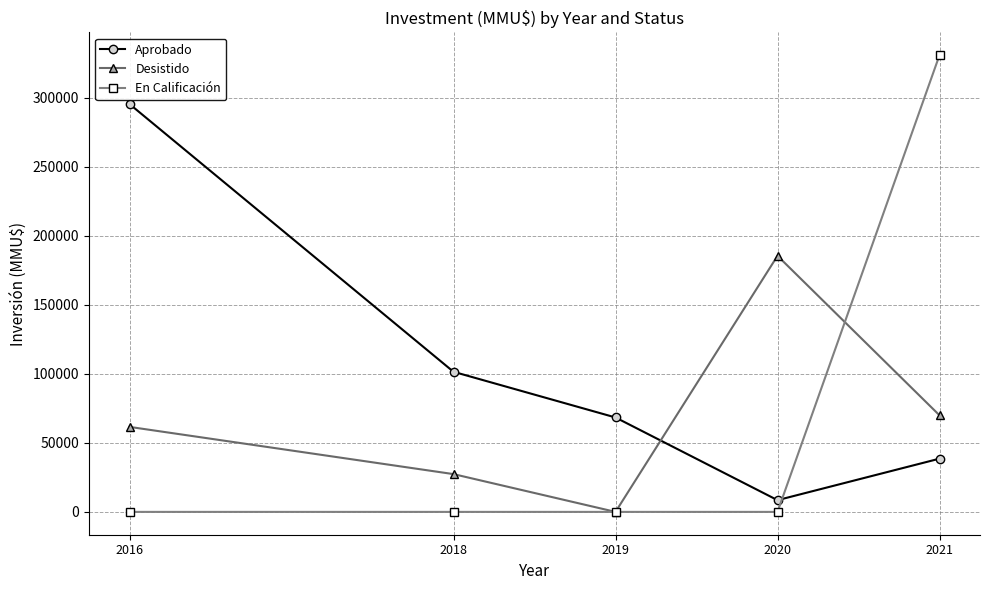

The Aprobado series shows 22071 at 2019. True or false?

False